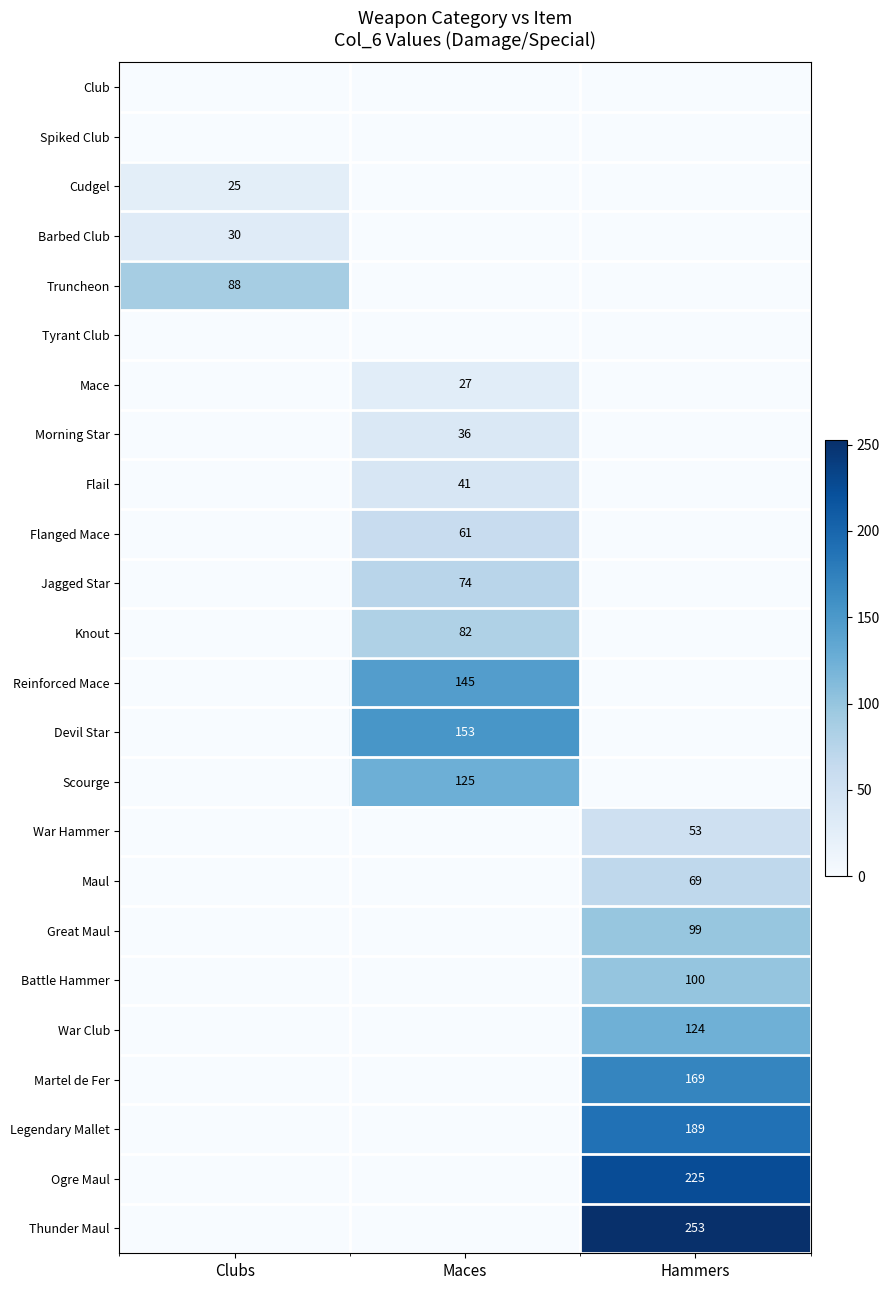

Which has a higher value, Maces or Clubs?

Maces